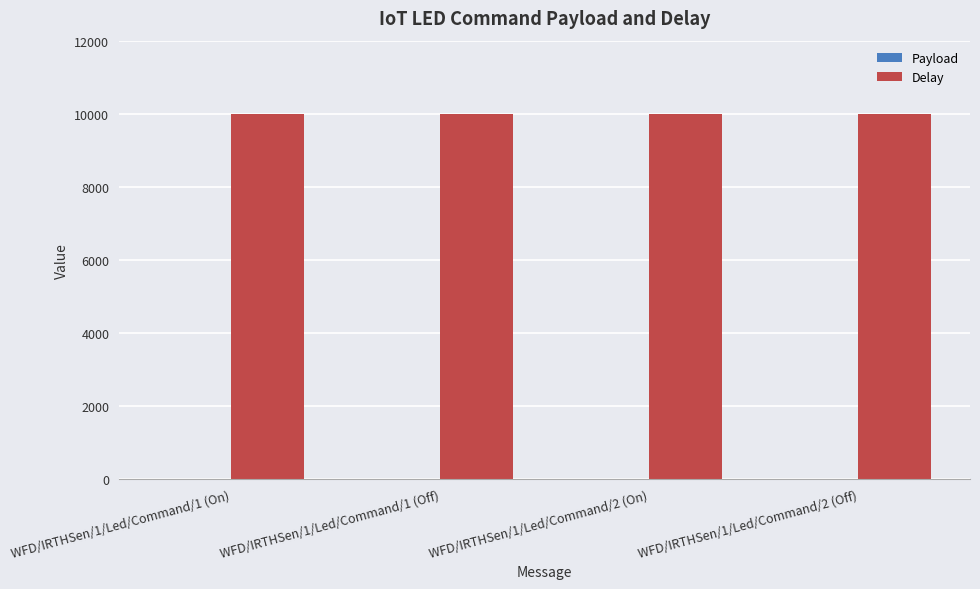

Which series has the largest total across all categories?

Delay